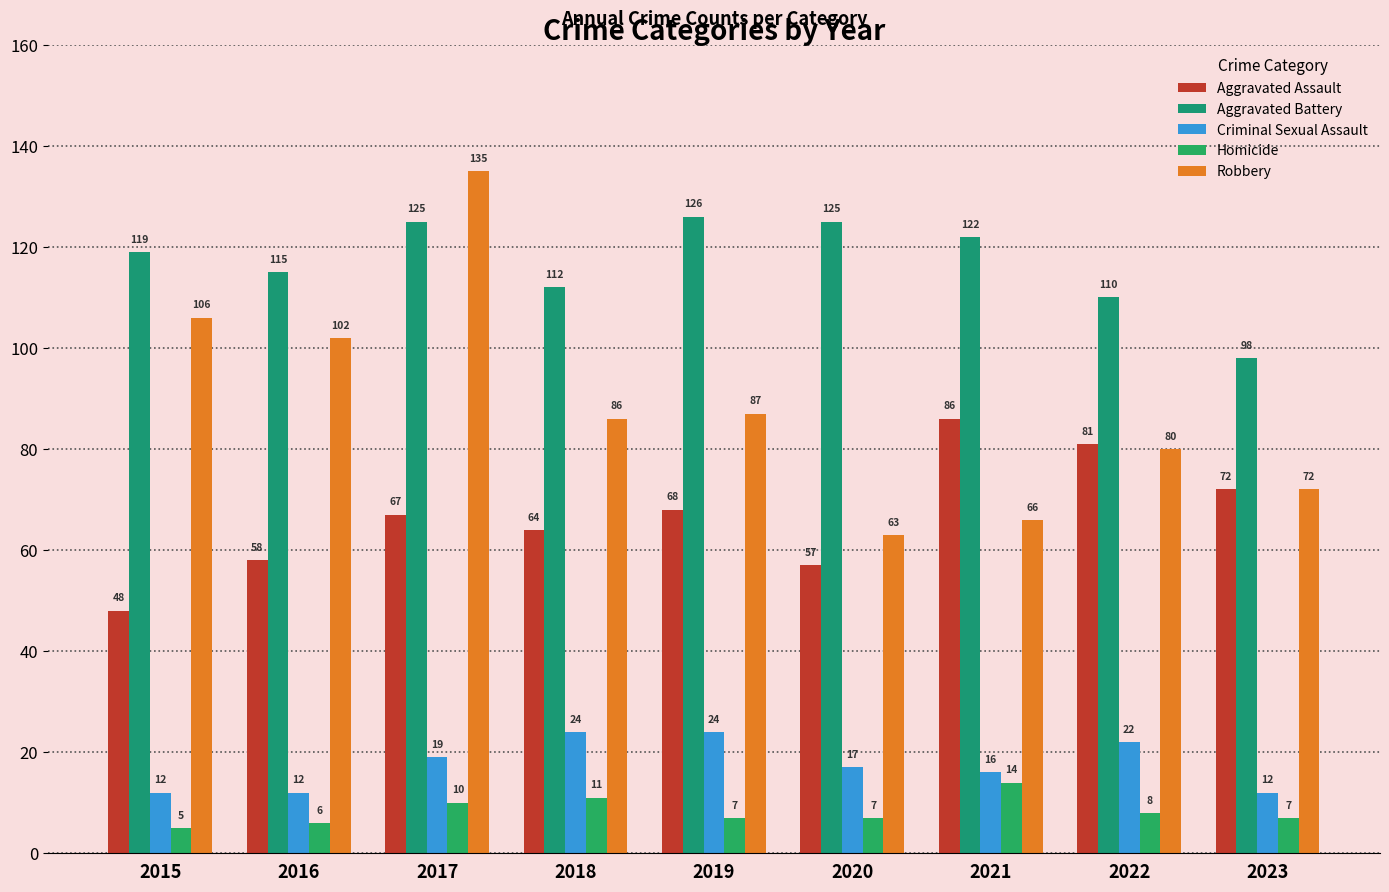

What is the highest value of the Aggravated Assault series?

86